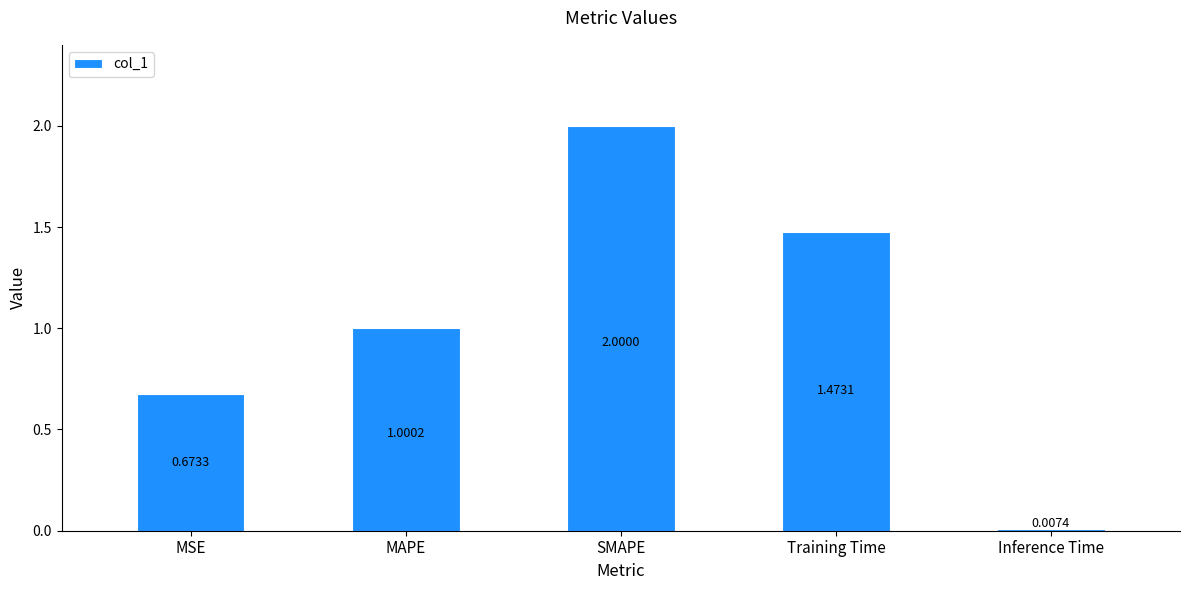

What is the label of the 4th bar from the right?

MAPE